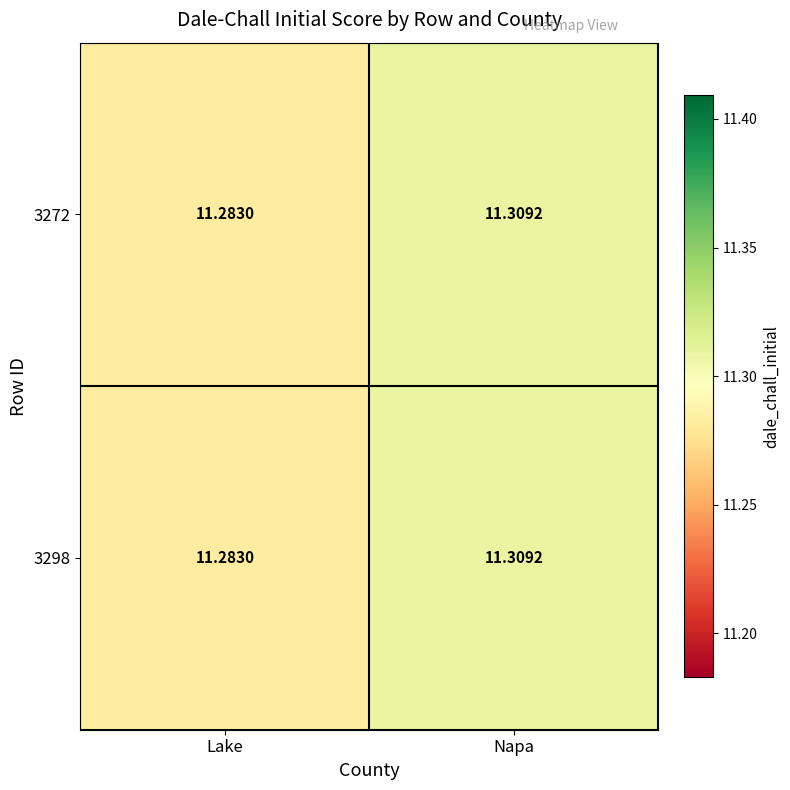

Which category has the lowest value across all series?

Lake